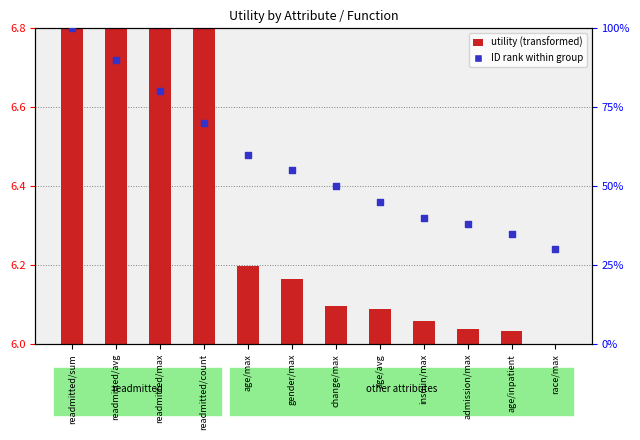

At which category is the sum across all series the highest?

readmitted/sum